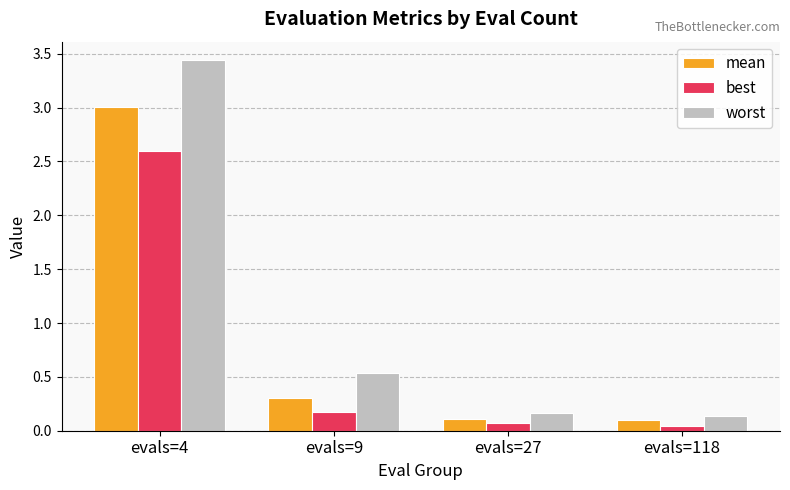

Which series has the largest range (max minus min)?

worst